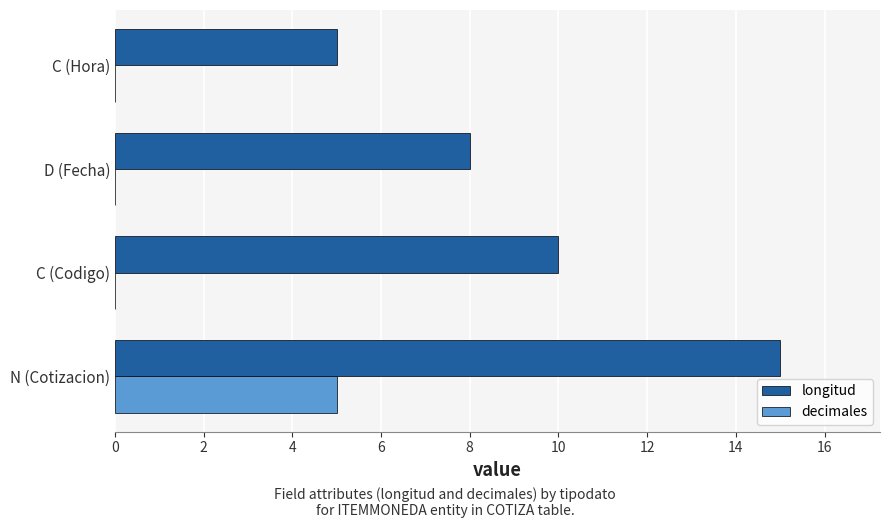

Which series changed the most between N (Cotizacion) and D (Fecha)?

longitud